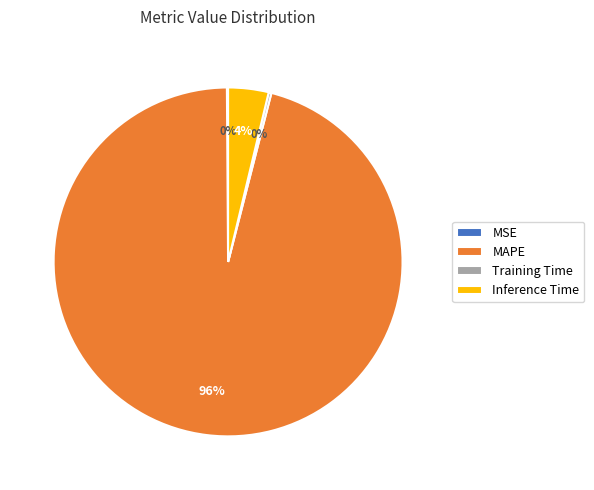

To the nearest percent, what is the combined percentage of Inference Time and MAPE?

100%